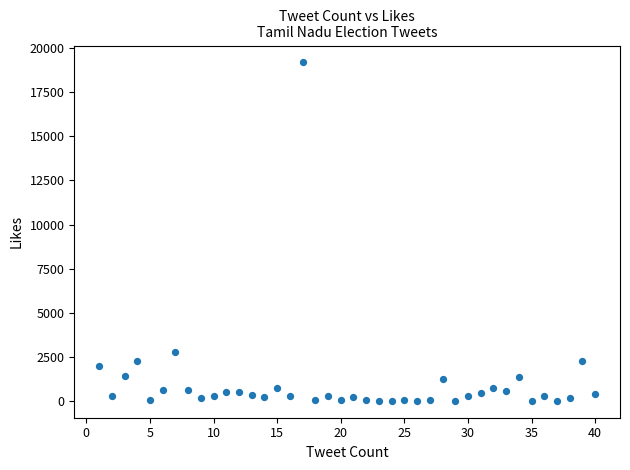

What Y value in the scatter plot is closest to 9596?

2749